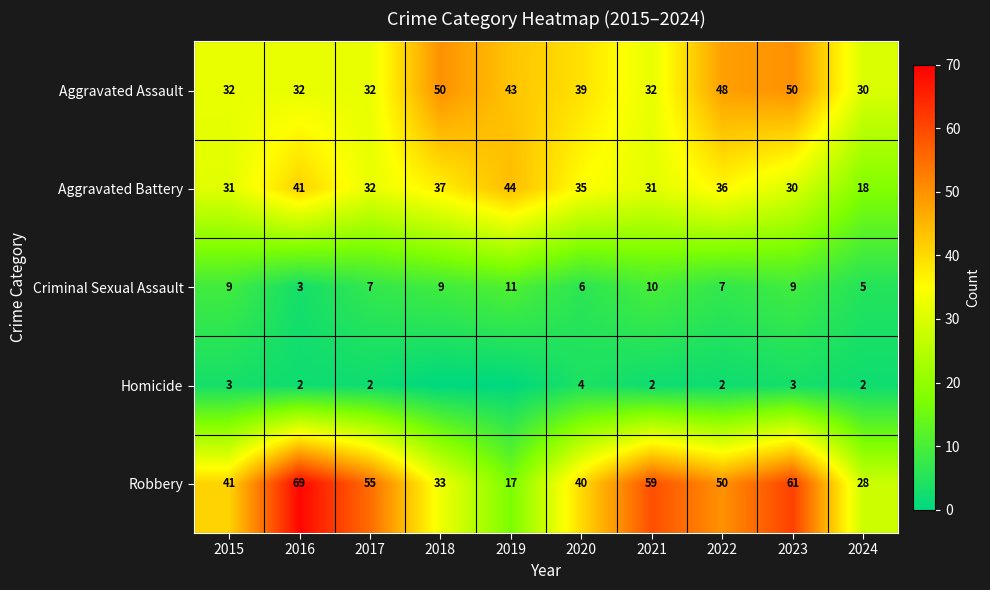

What is the sum of all Homicide values?

20